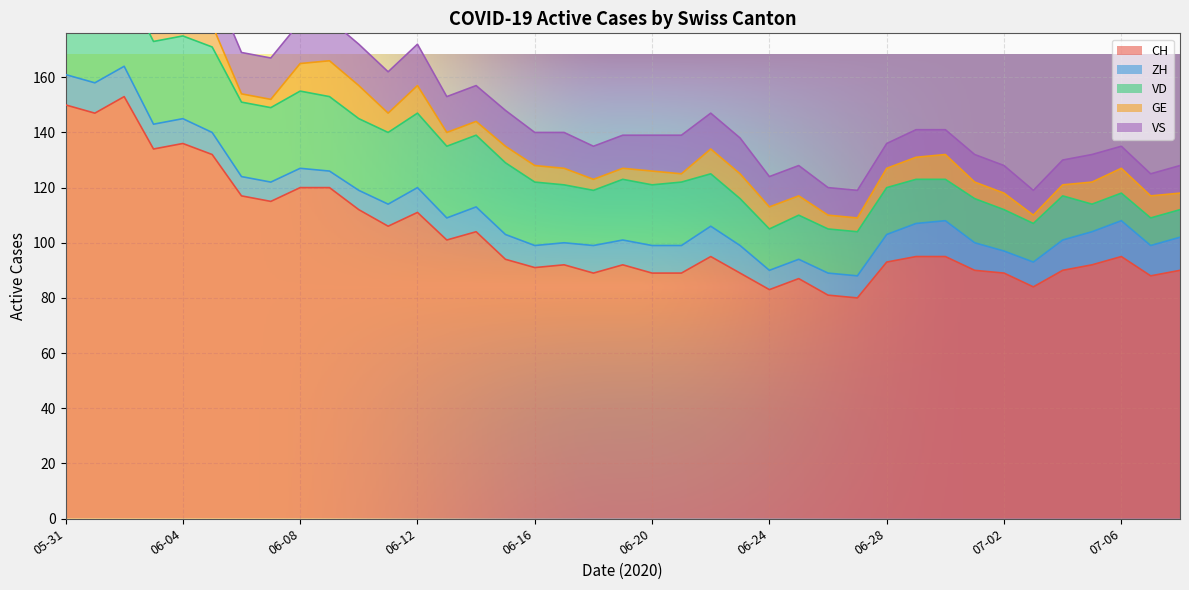

Rank the series at 2020-06-18 from highest to lowest value.

CH, VD, VS, ZH, GE